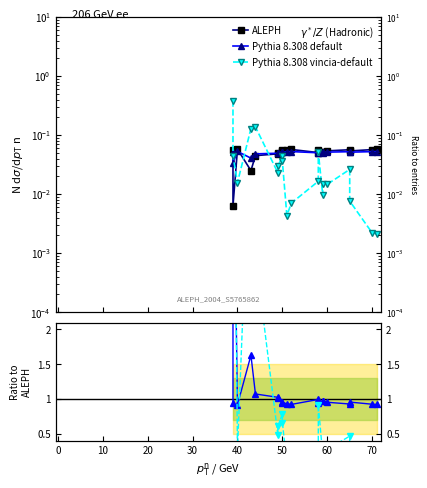

What is the lowest value of the Pythia 8.308 default series?

0.9